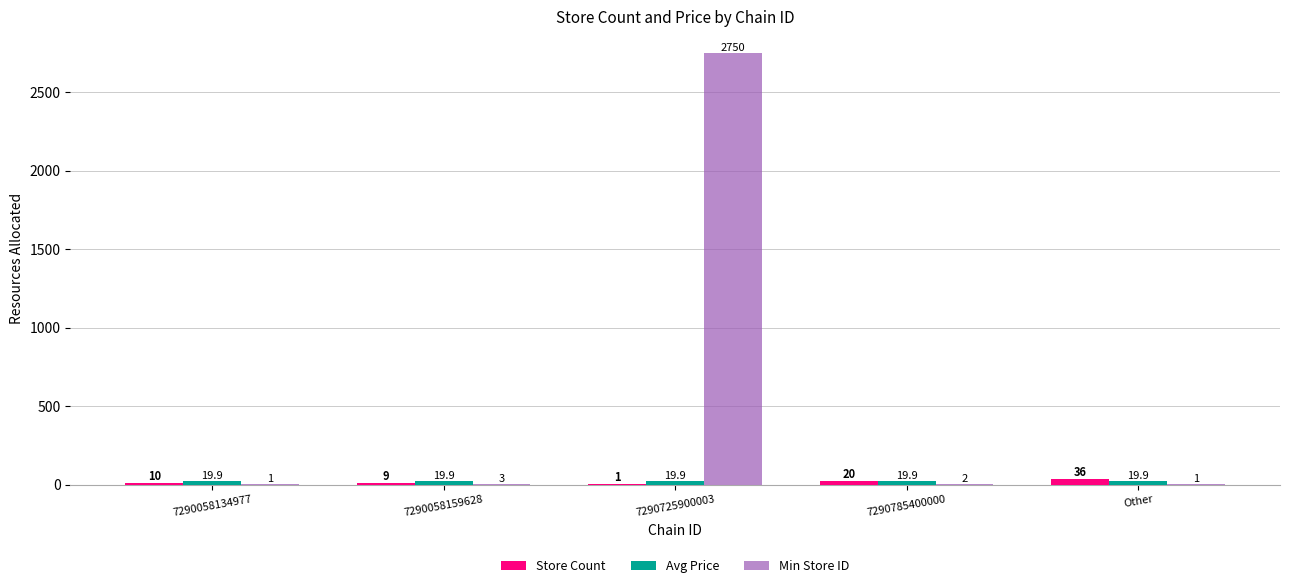

What is the sum of all Store Count values?

76.0